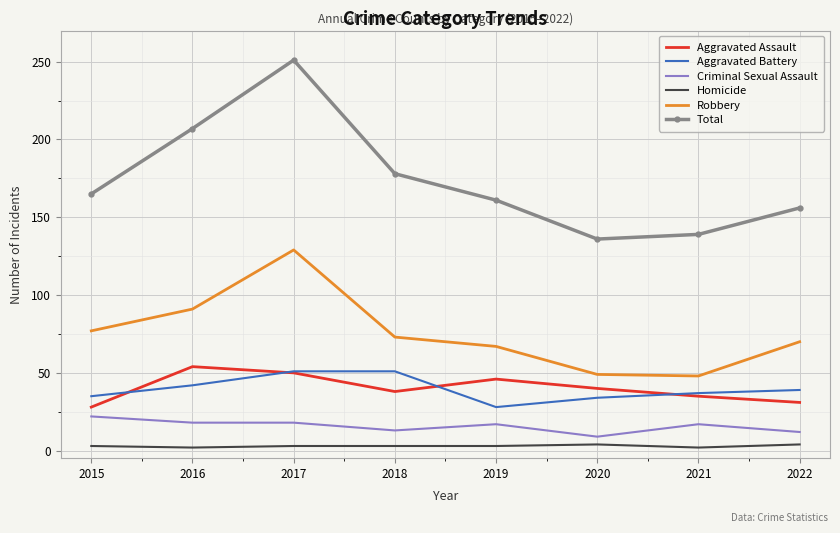

At which label is Robbery closest to 88?

2016